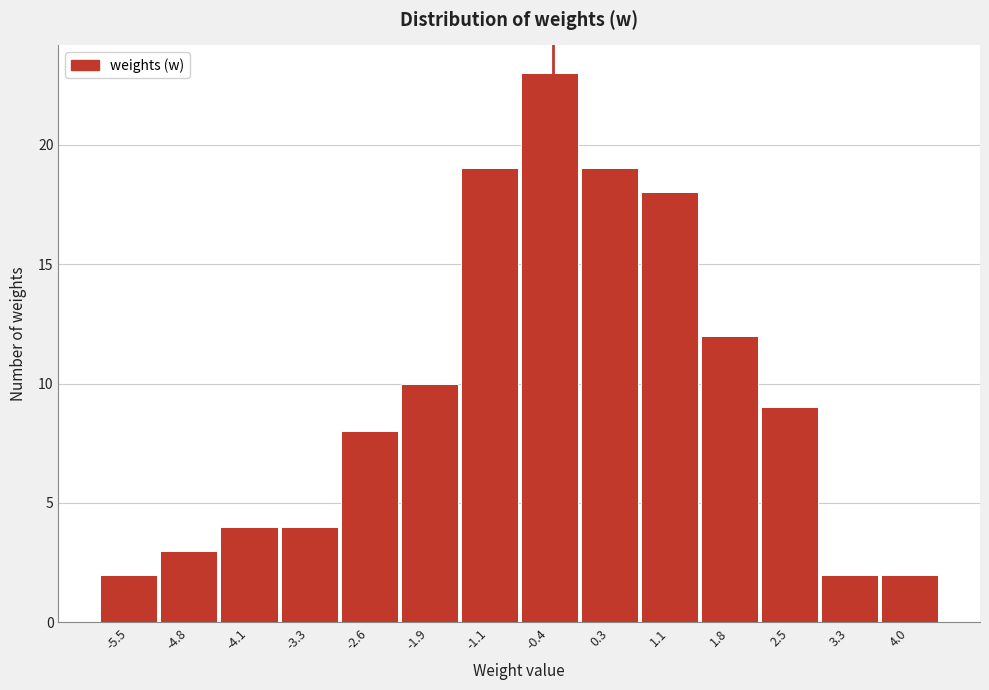

Reading left to right, transcribe all the data shown in this chart.

2	3	4	4	8	10	19	23	19	18	12	9	2	2